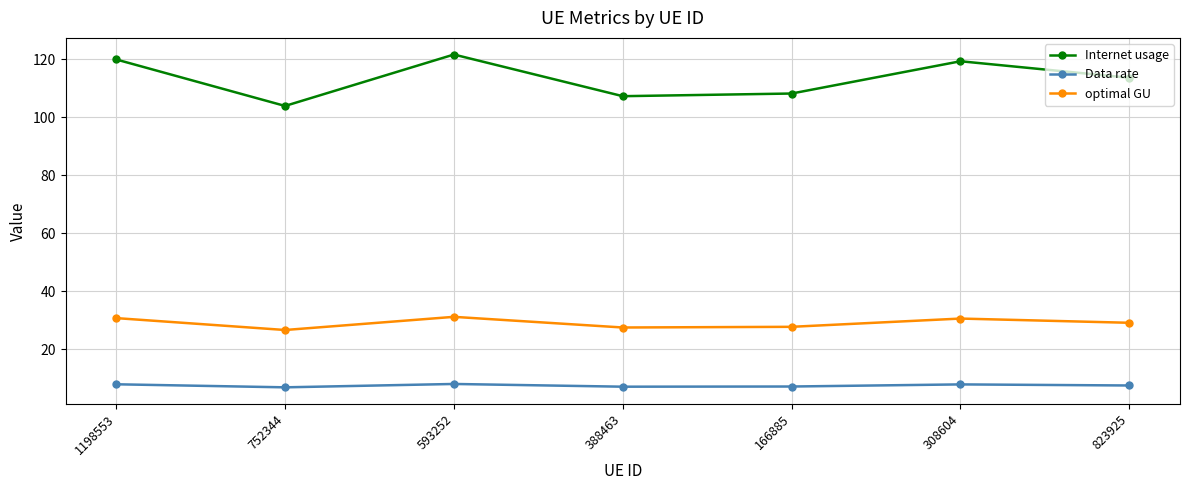

Rank the series by their average value, from lowest to highest.

Data rate, optimal GU, Internet usage